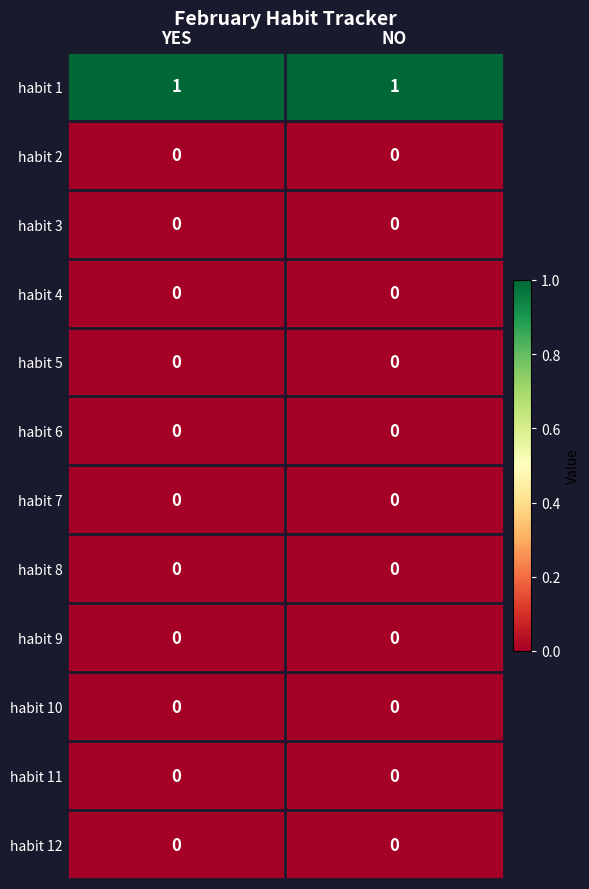

Is it true that habit 7 equals 0 at NO?

True